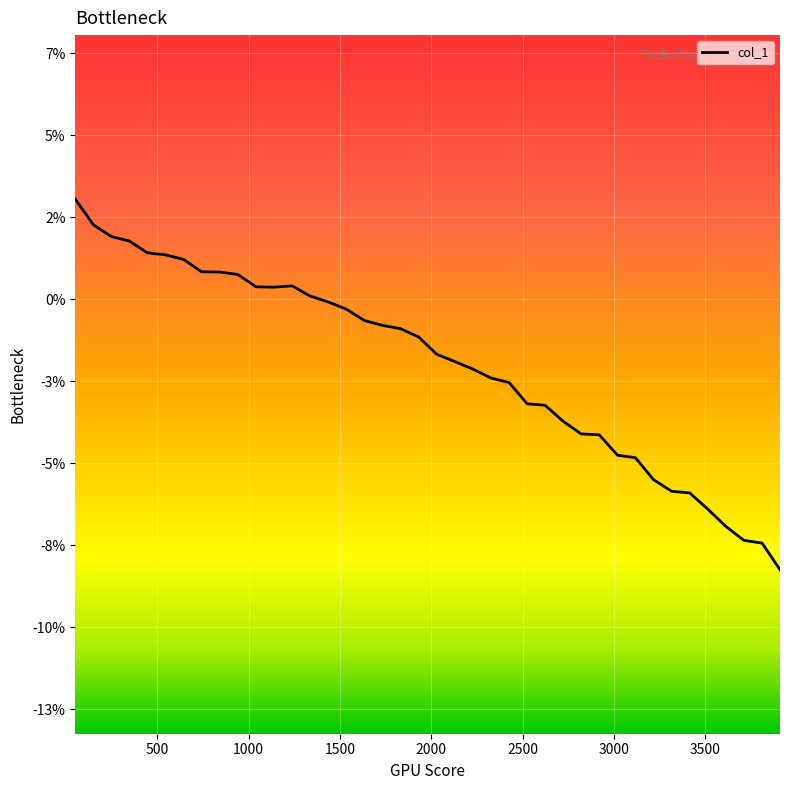

What is the minimum value shown in the chart?

-0.1